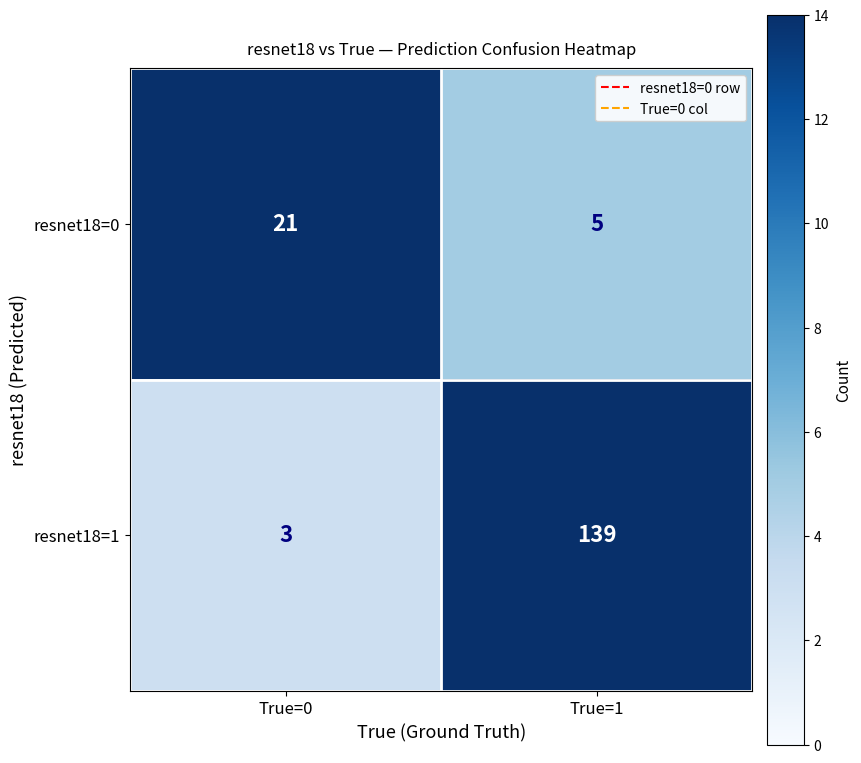

What is the approximate value of resnet18=0 at True=1, to the nearest 5?

5